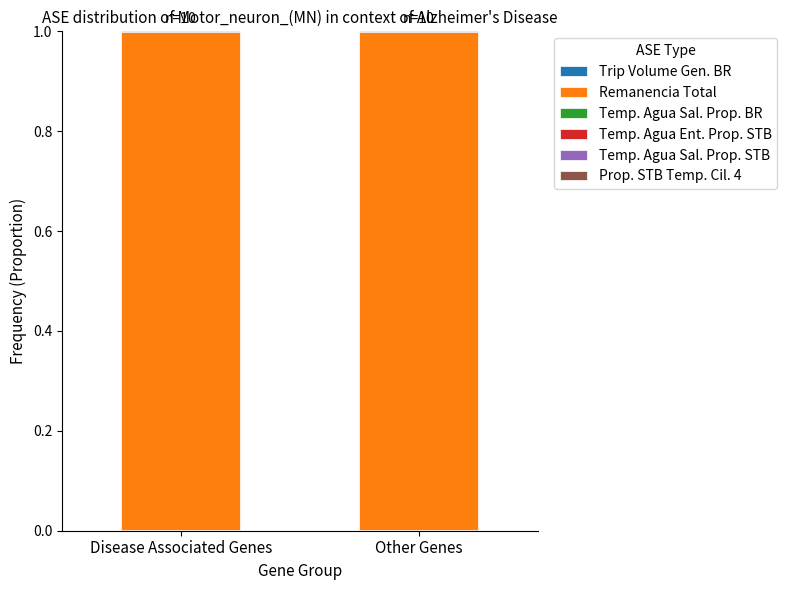

Count the number of data series in this chart.

6